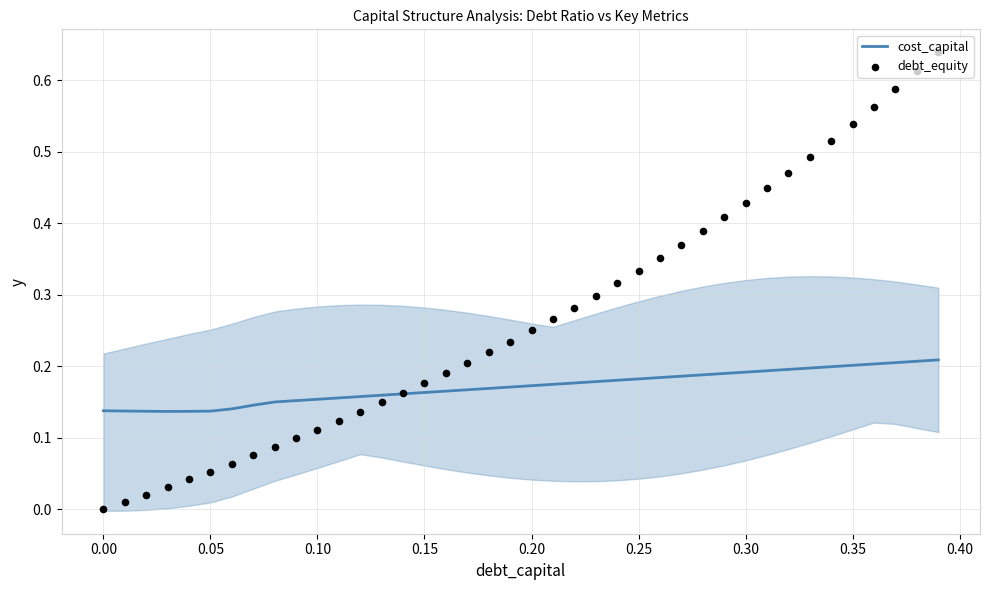

Which series has the largest total across all categories?

debt_equity